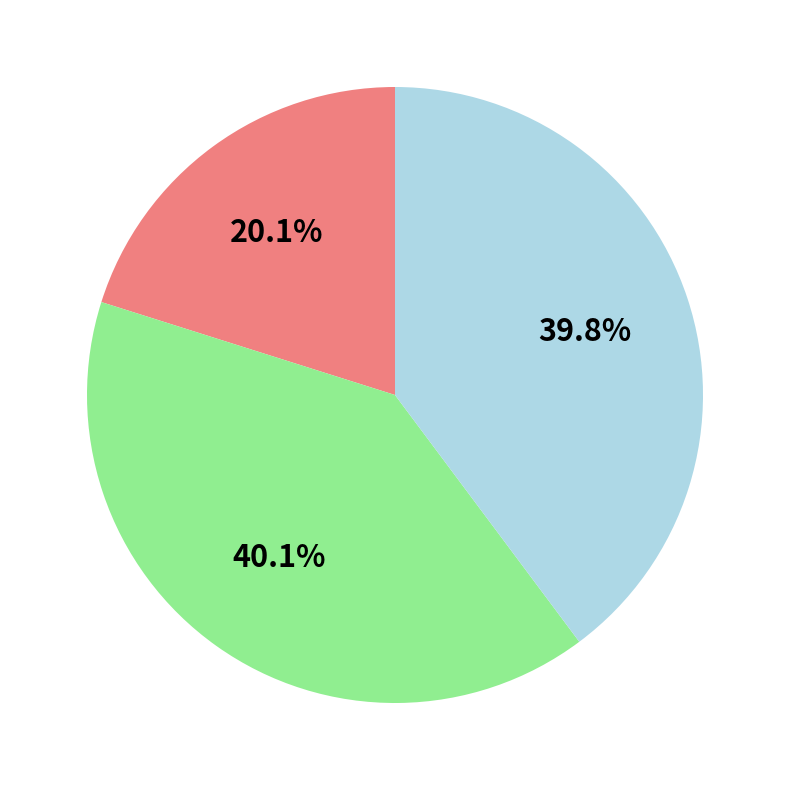

Count the number of slices in the pie.

3